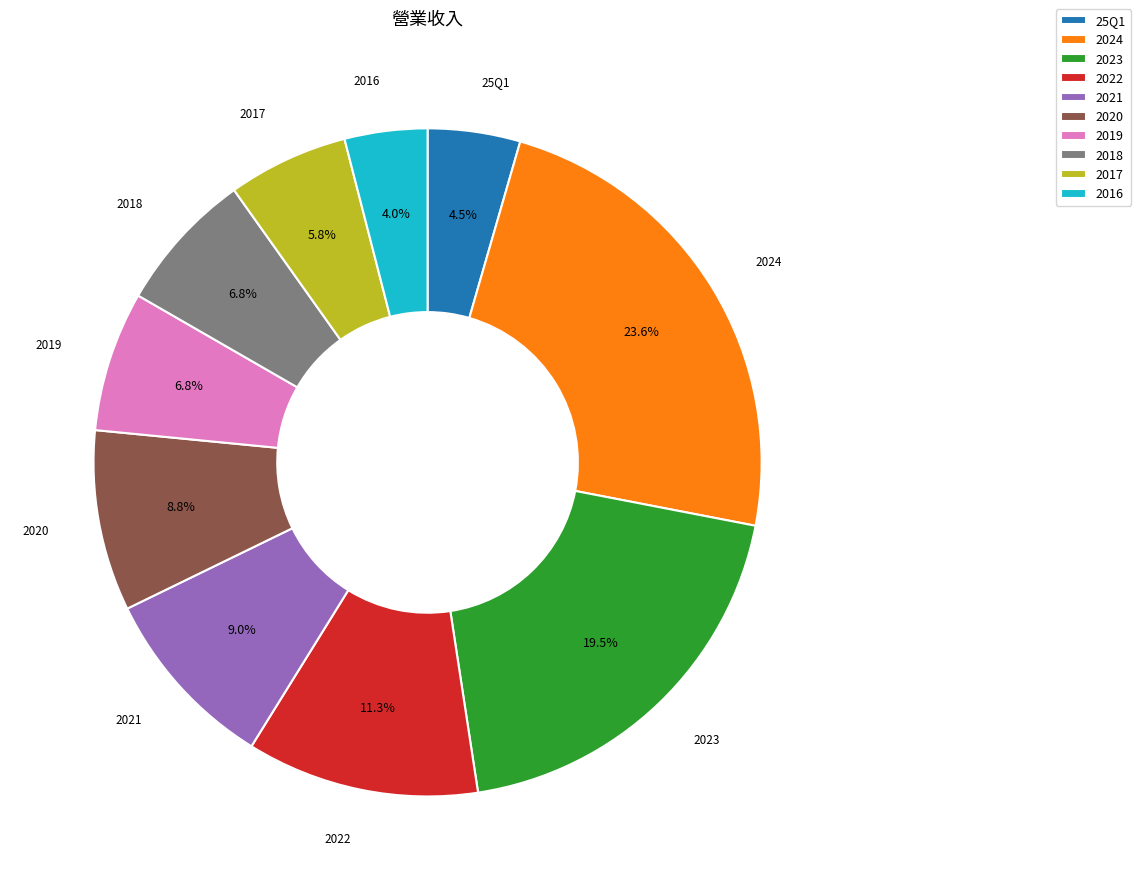

How many slices are in this pie chart?

10